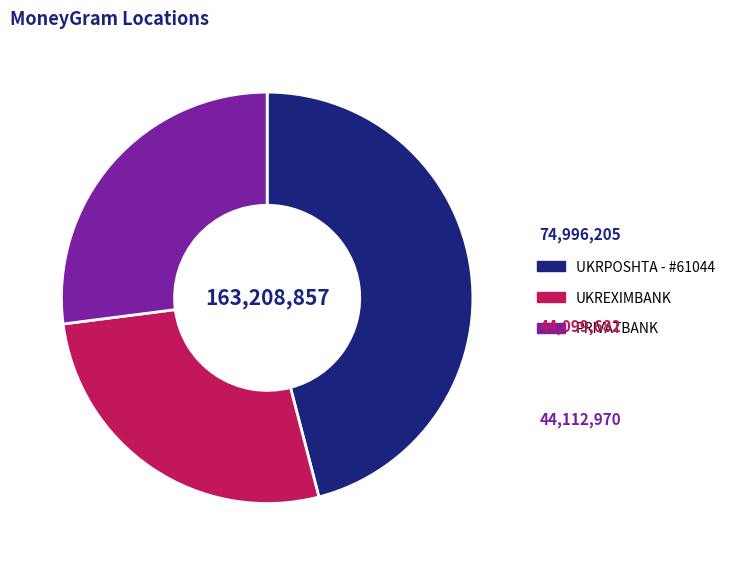

Which slice is the largest?

UKRPOSHTA - #61044